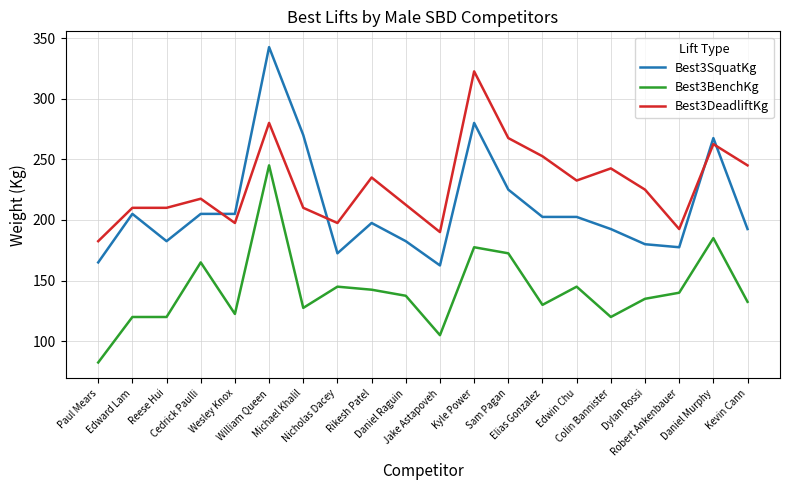

At which category does Best3SquatKg reach its first local valley?

Reese Hui